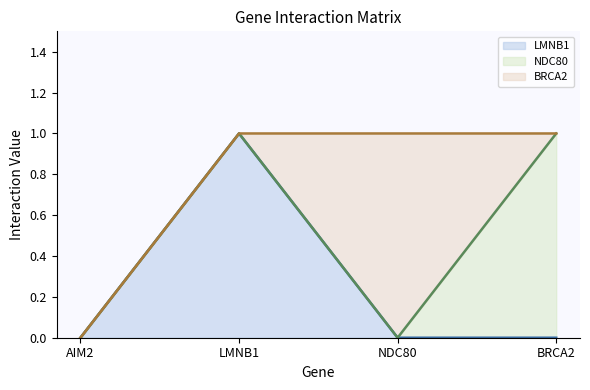

True or false: NDC80 line and BRCA2 line cross at least once.

False